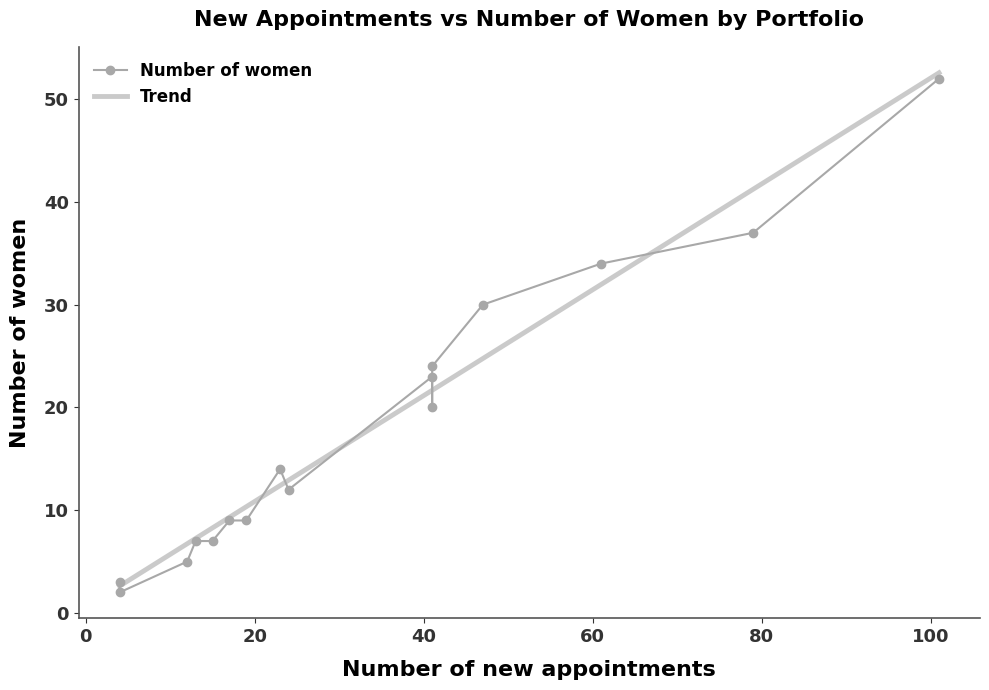

After their last crossing, which series has the higher values: Trend or Number of women?

Trend